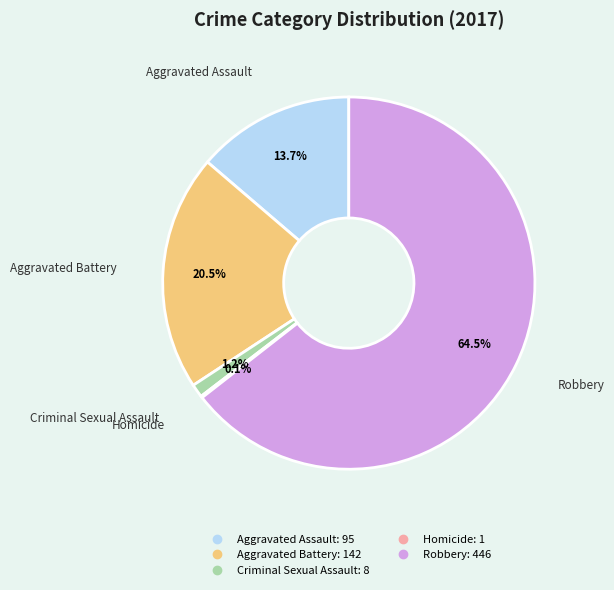

The Aggravated Battery slice represents 31% of the pie. True or false?

False